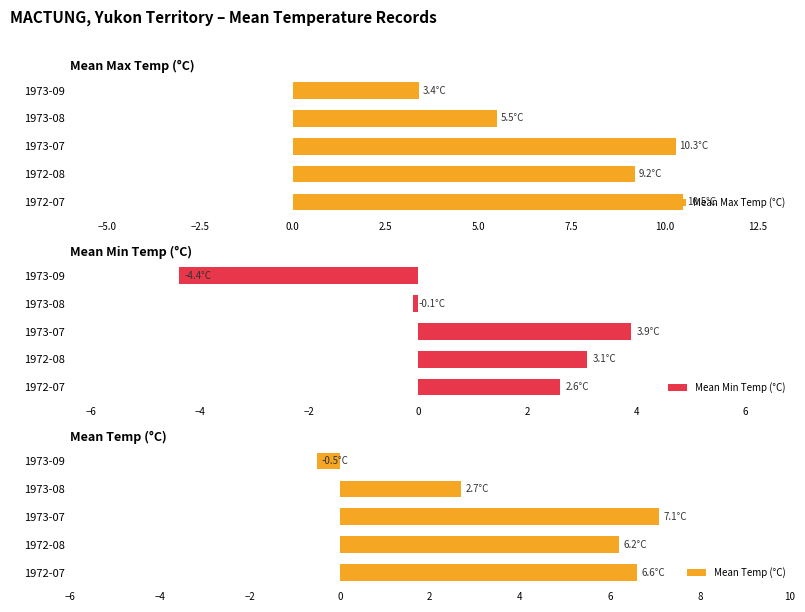

What is the highest value of the Mean Max Temp (°C) series?

10.5